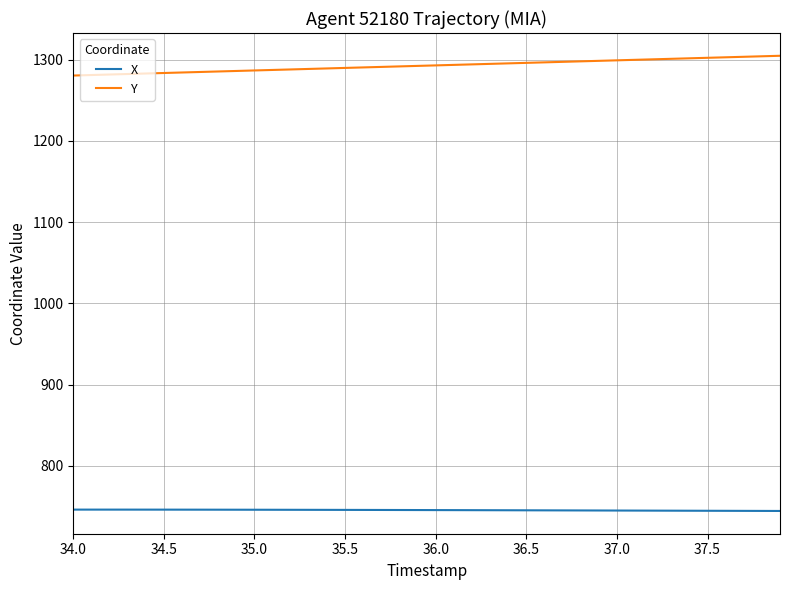

What is the highest value of the X series?

746.3